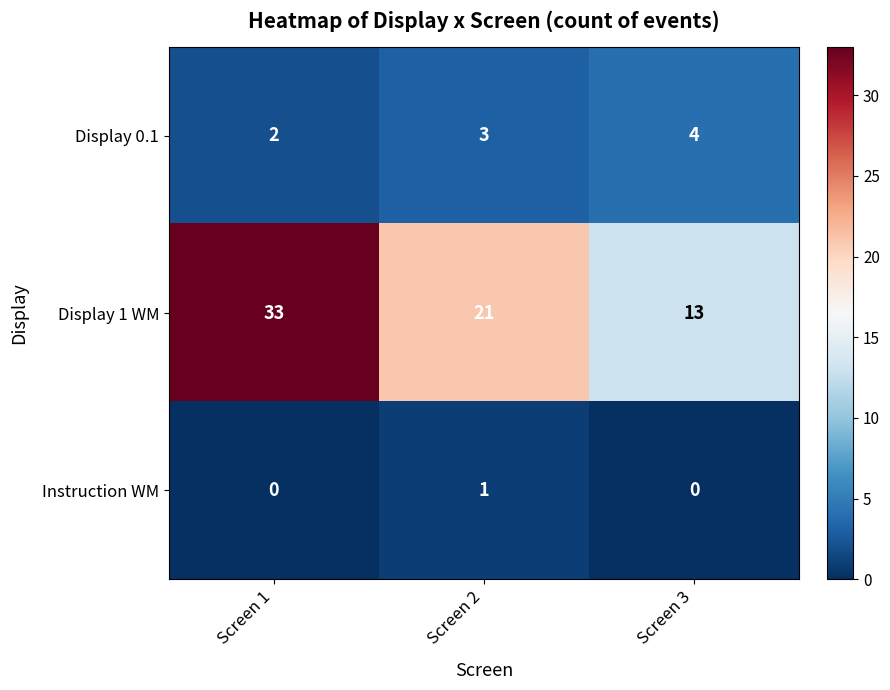

The value of Display 0.1 at Screen 1 is 1. True or false?

False